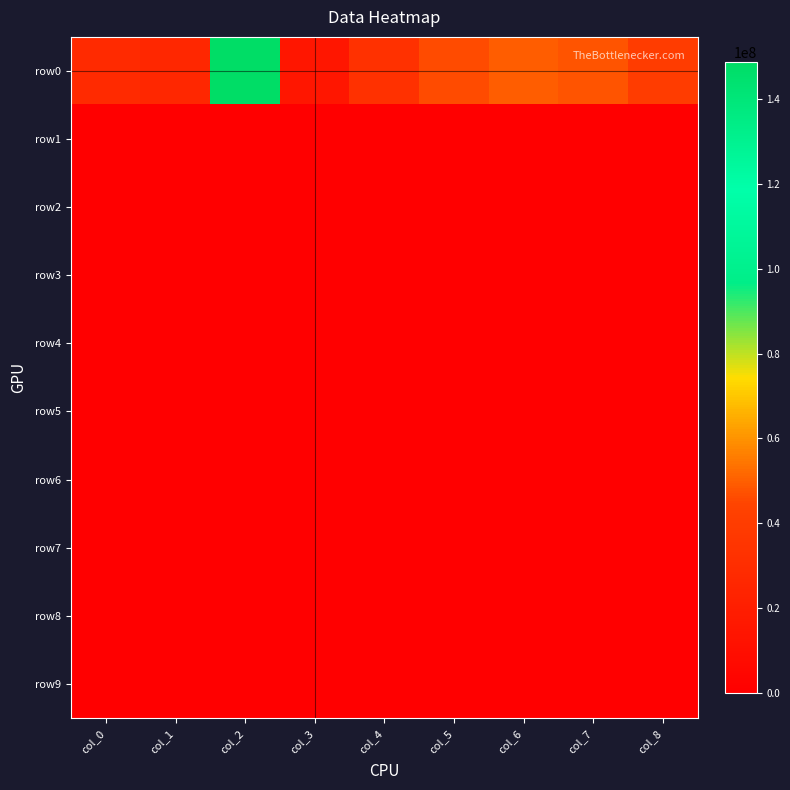

What is the difference between the highest and lowest values at col_8?

39752413